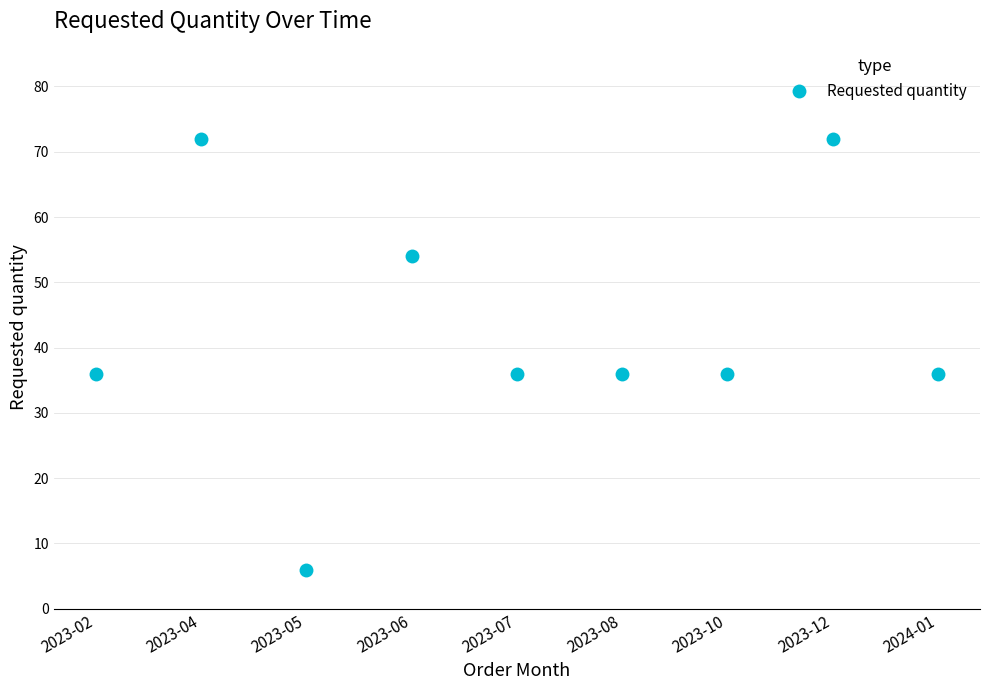

Count the values in the range 36 to 54.

6